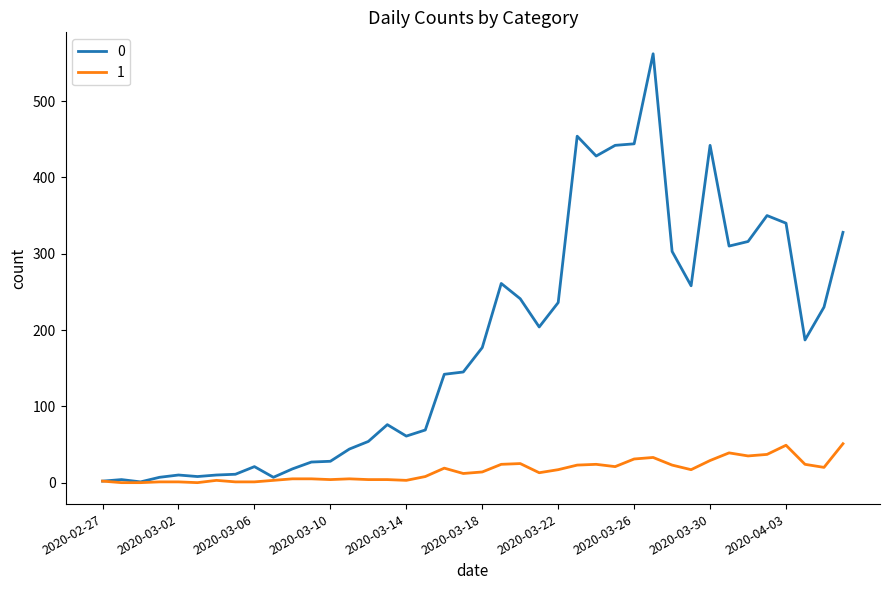

Rank the series by their average value, from lowest to highest.

1, 0